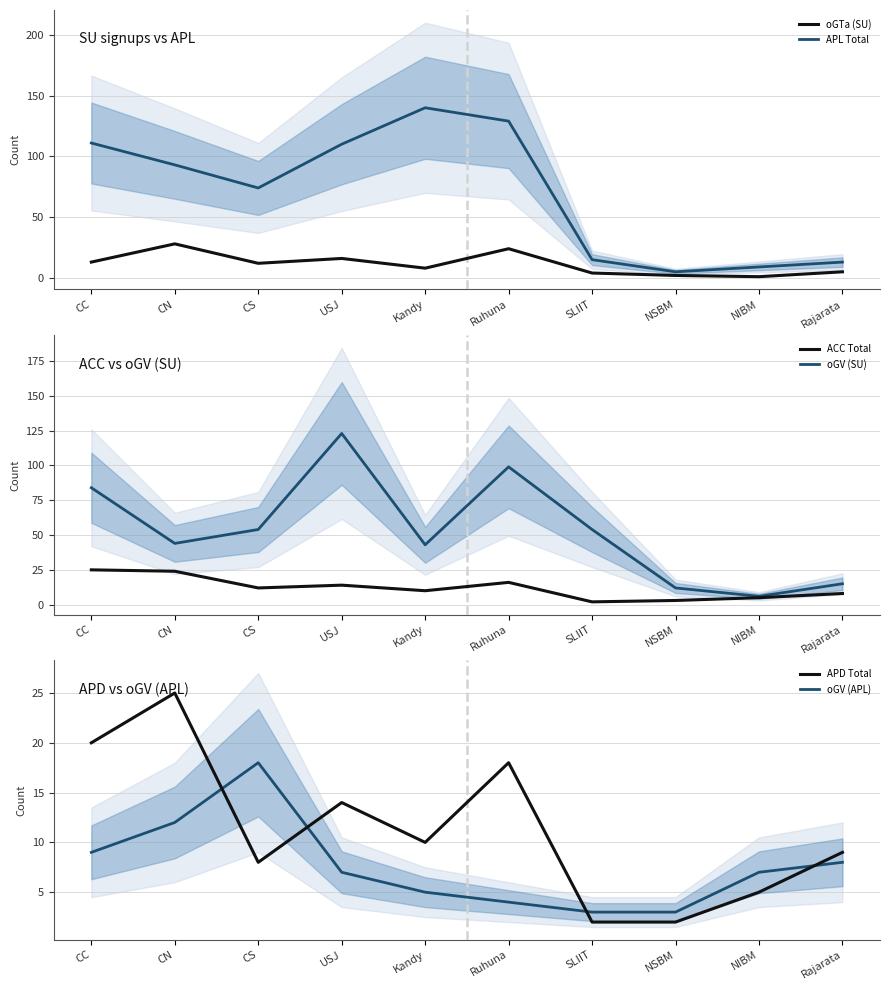

Where does the ACC Total series first go above 12?

CC